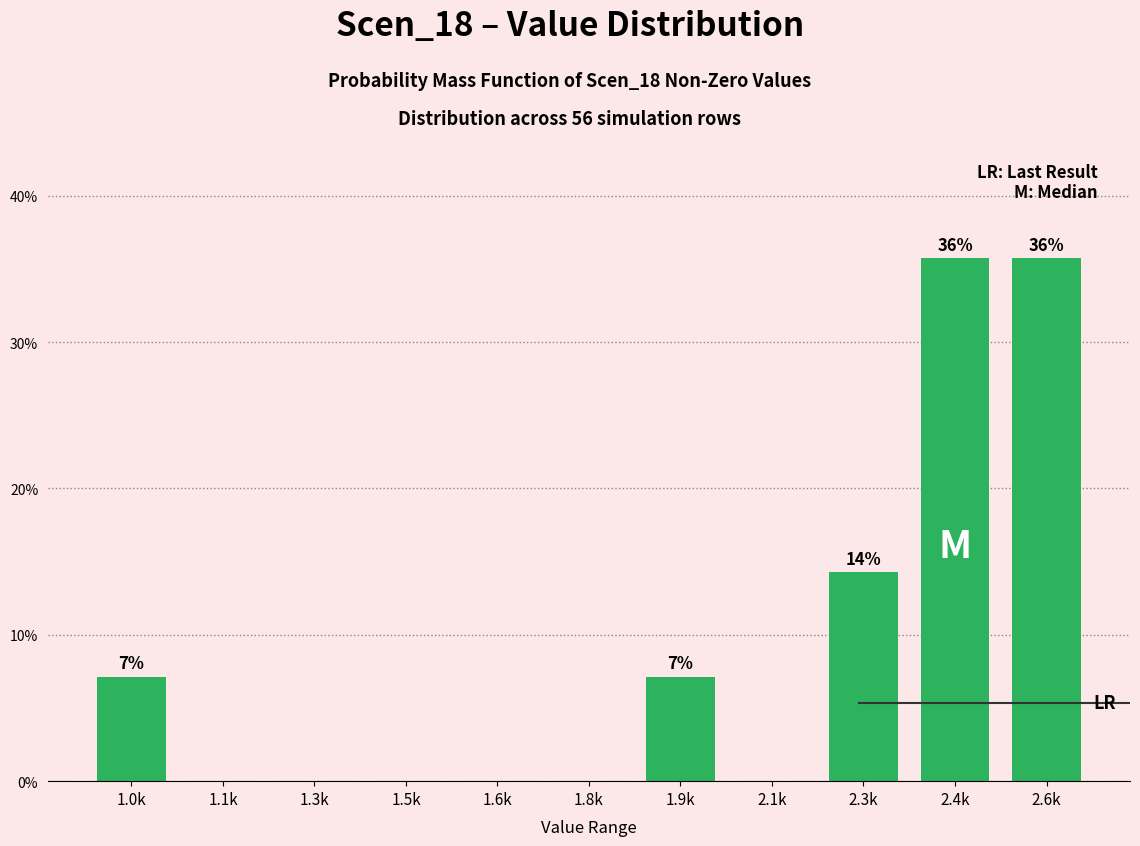

Reading left to right, extract all data points from this chart.

1.0k=7.1	1.1k=0.0	1.3k=0.0	1.5k=0.0	1.6k=0.0	1.8k=0.0	1.9k=7.1	2.1k=0.0	2.3k=14.3	2.4k=35.7	2.6k=35.7